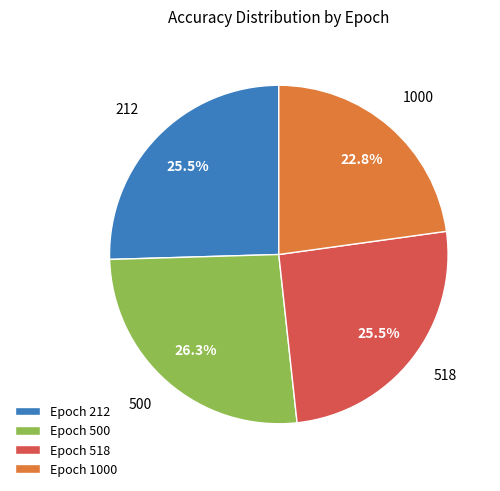

Which slice is the largest?

Epoch 500